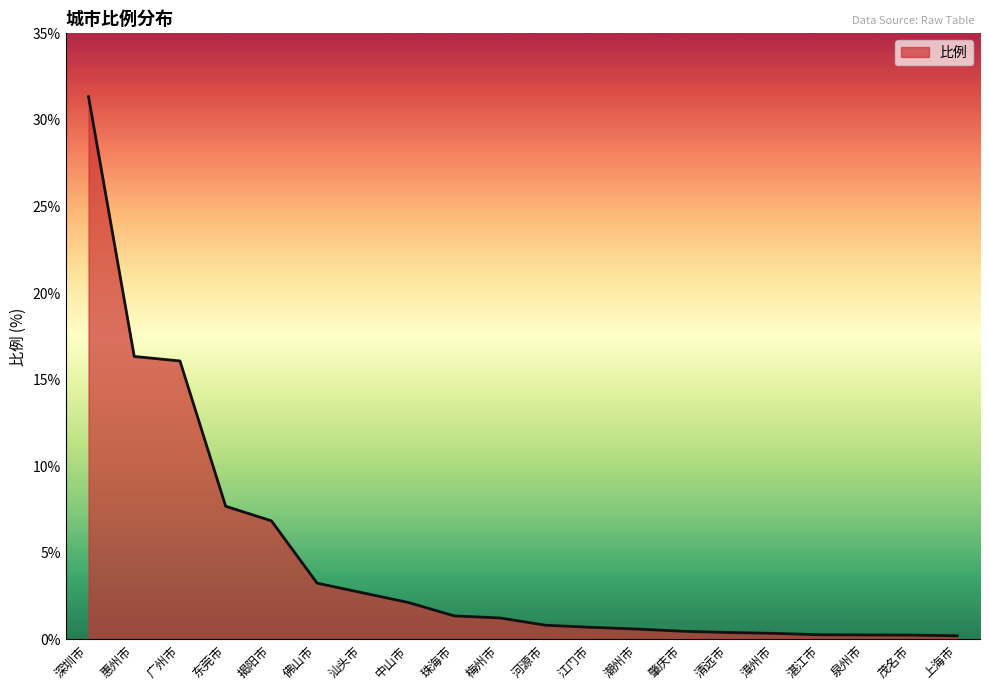

What position from the left is 深圳市?

1